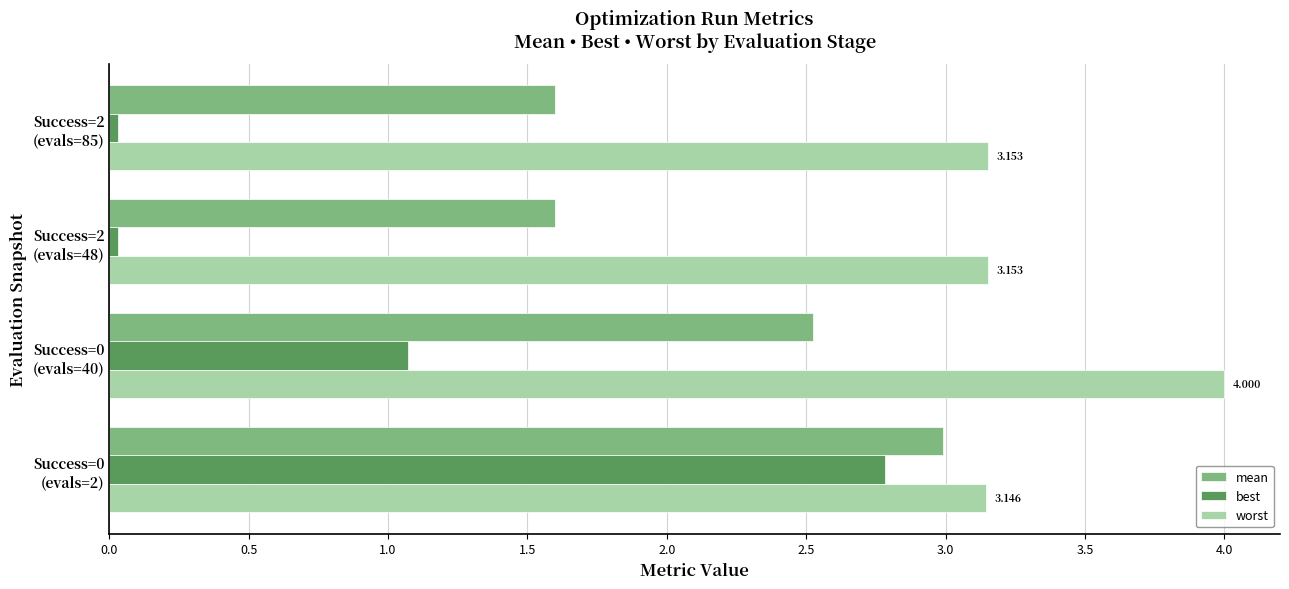

At how many categories does at least one series exceed 3?

4